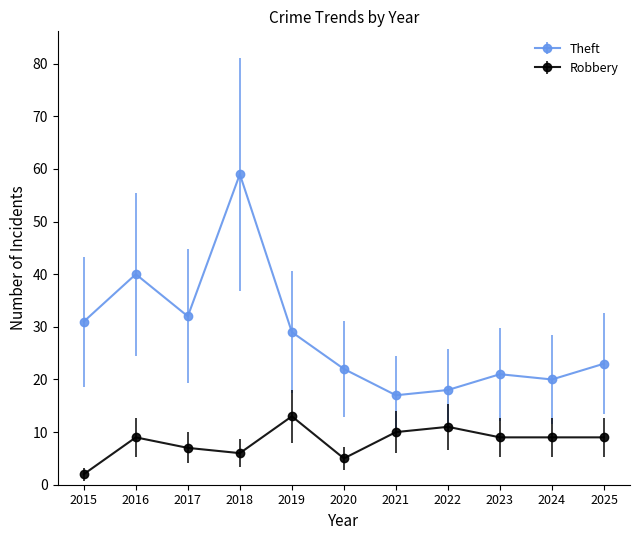

Which series has the largest range (max minus min)?

Theft